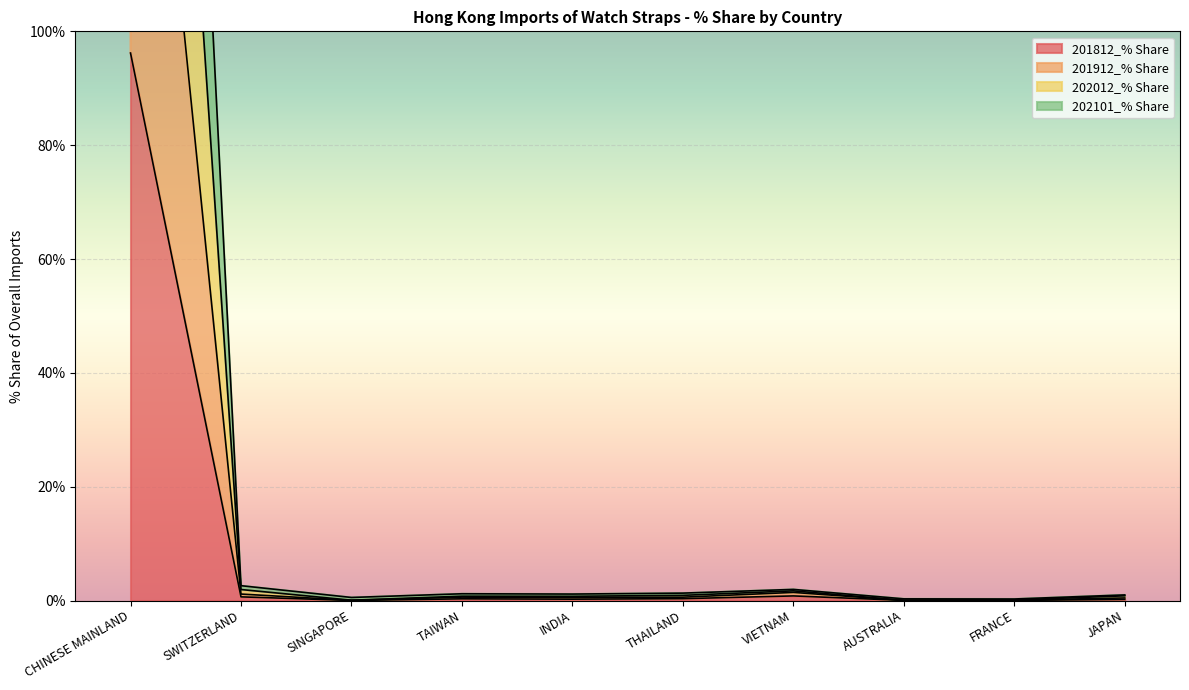

True or false: 201812_% Share has a value of 66.8 at CHINESE MAINLAND.

False